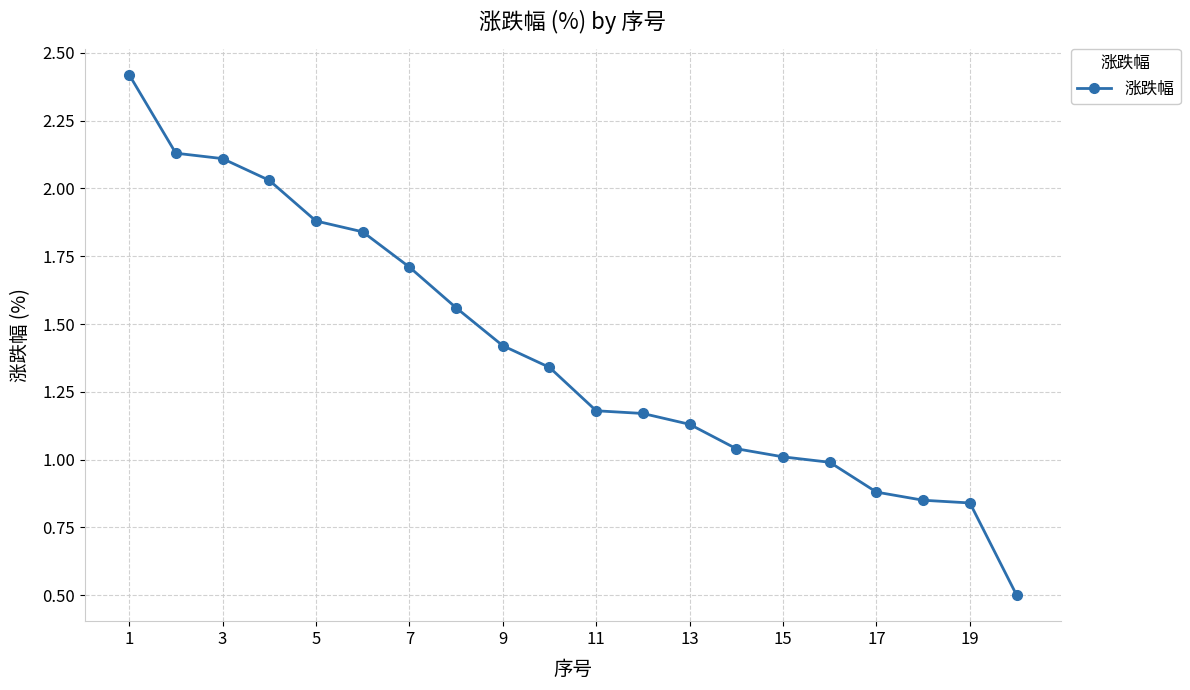

What is the value of the 5th point from the left?

1.9